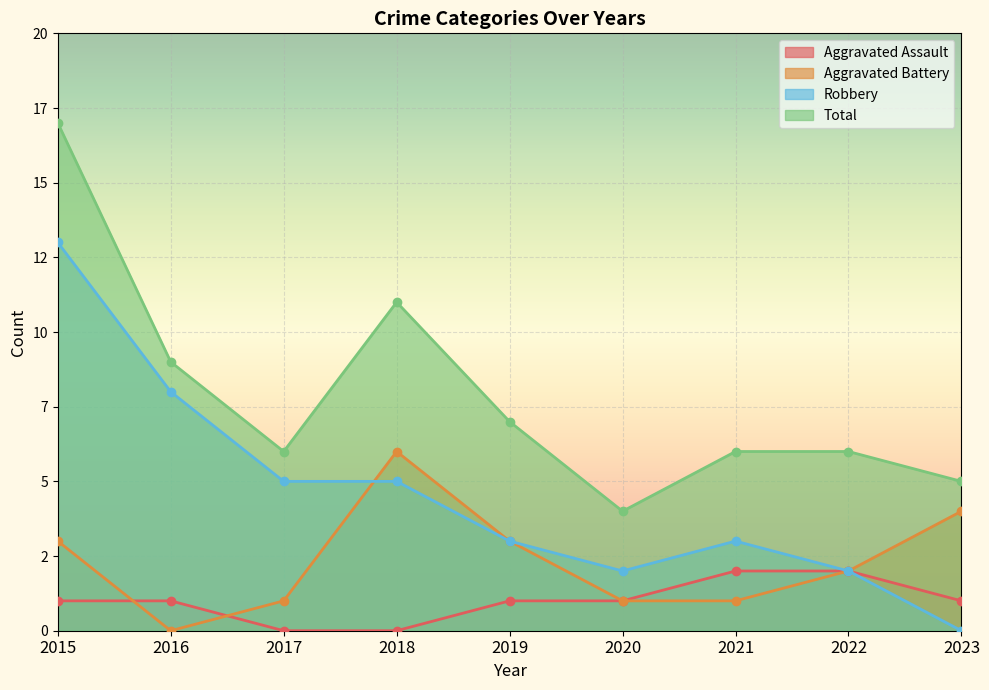

Which series has the largest range (max minus min)?

Robbery